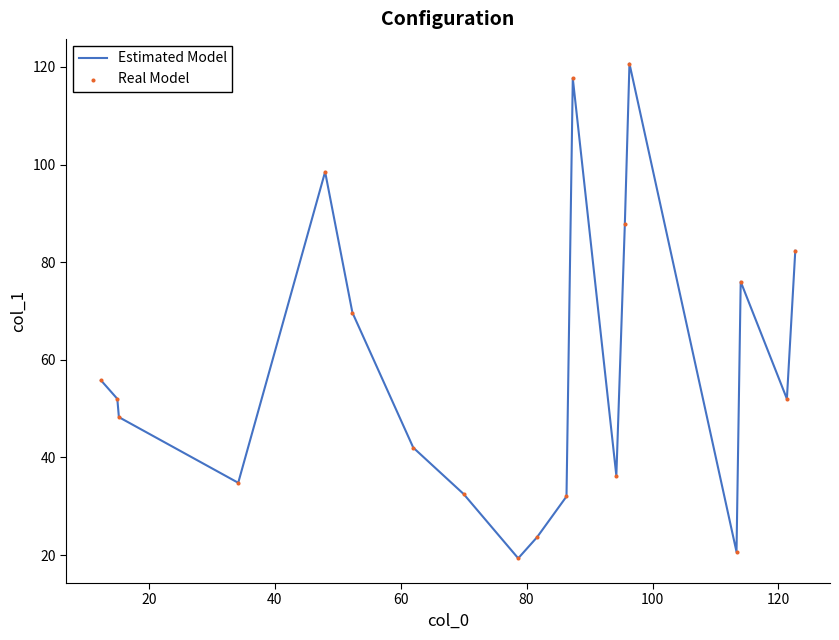

What is the difference between the maximum and minimum values?

101.3